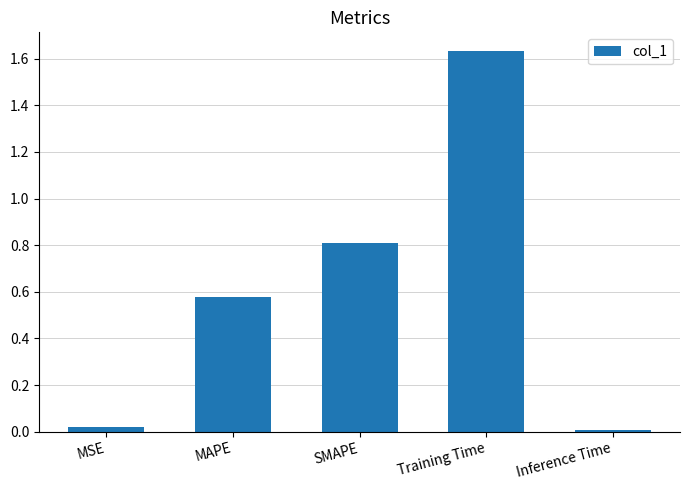

How many distinct data groups are displayed?

1